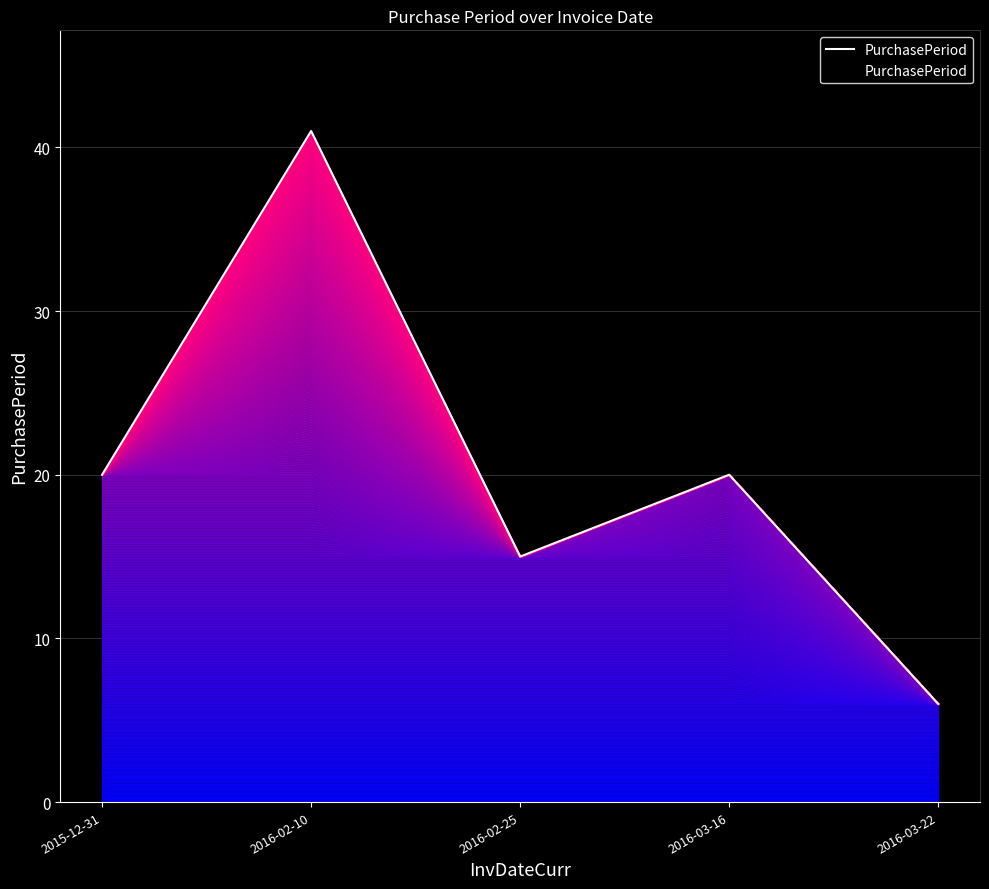

What position from the left is 2016-02-25?

3